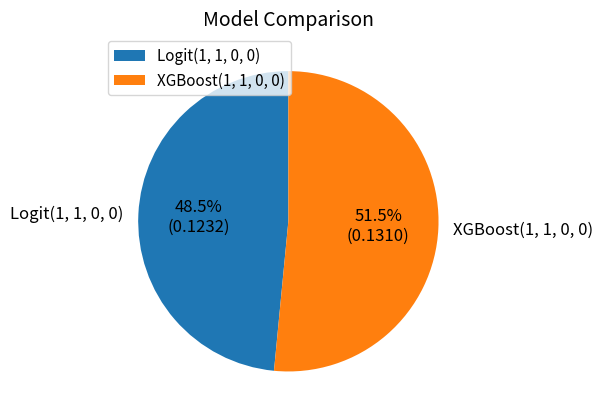

Is XGBoost(1, 1, 0, 0) the majority of the pie?

Yes